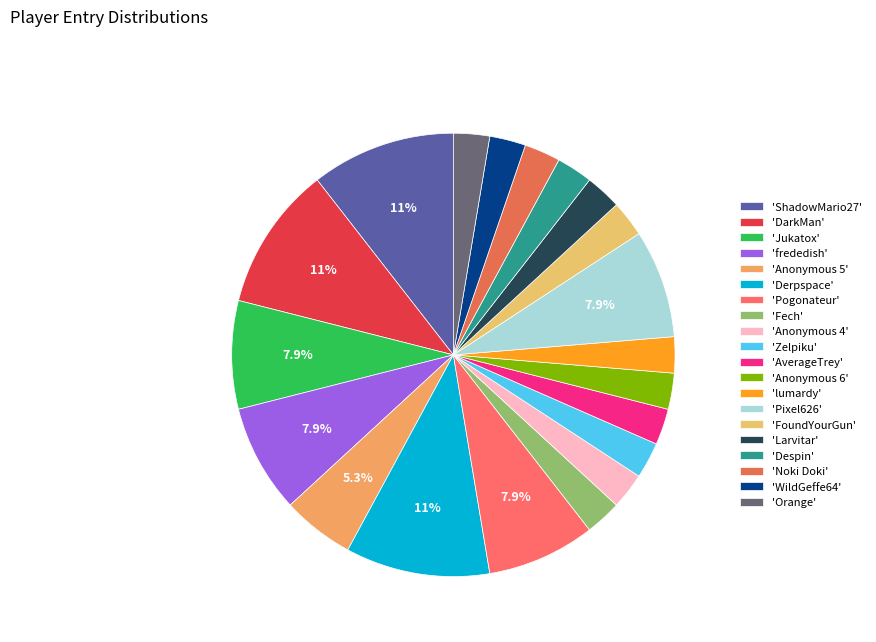

How many slices are in this pie chart?

20